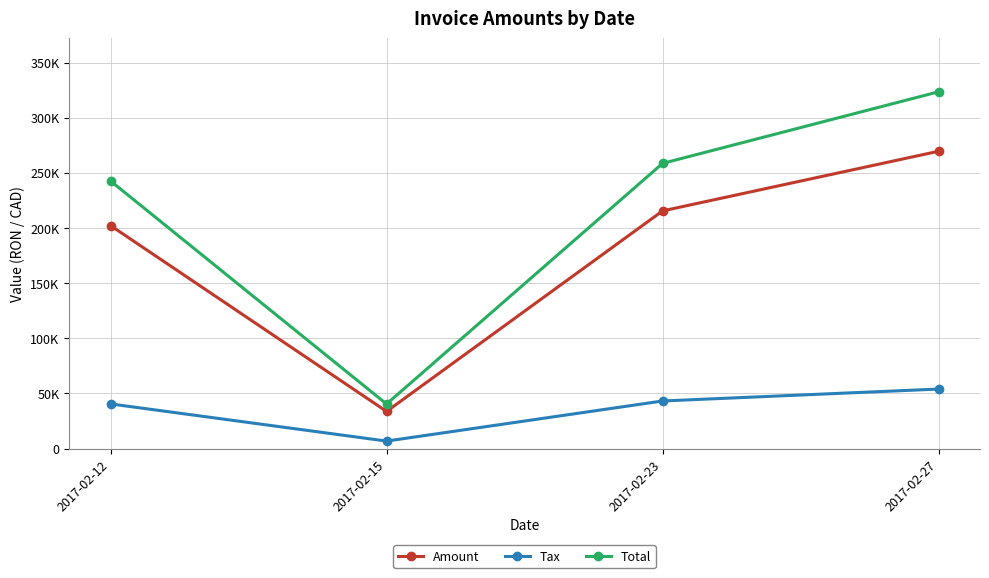

True or false: Amount and Total intersect in this chart.

False